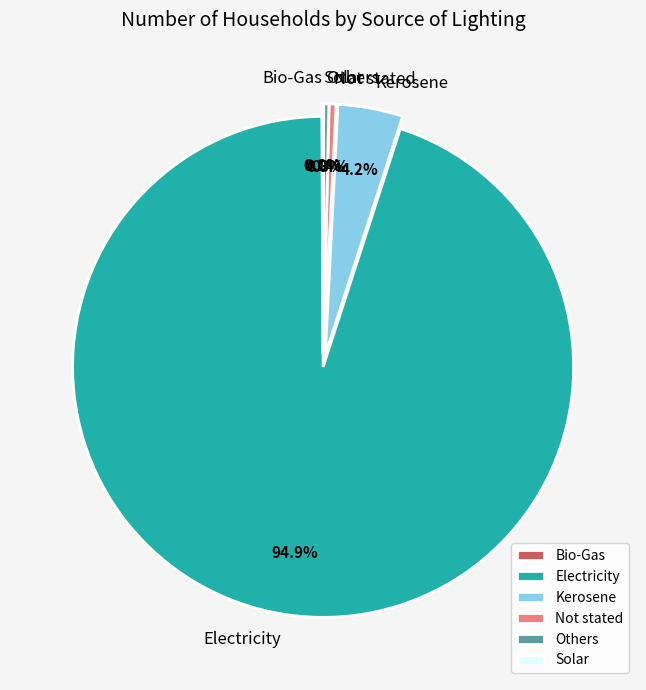

What is the ratio of the value at Electricity to the value at Not stated?

214.8